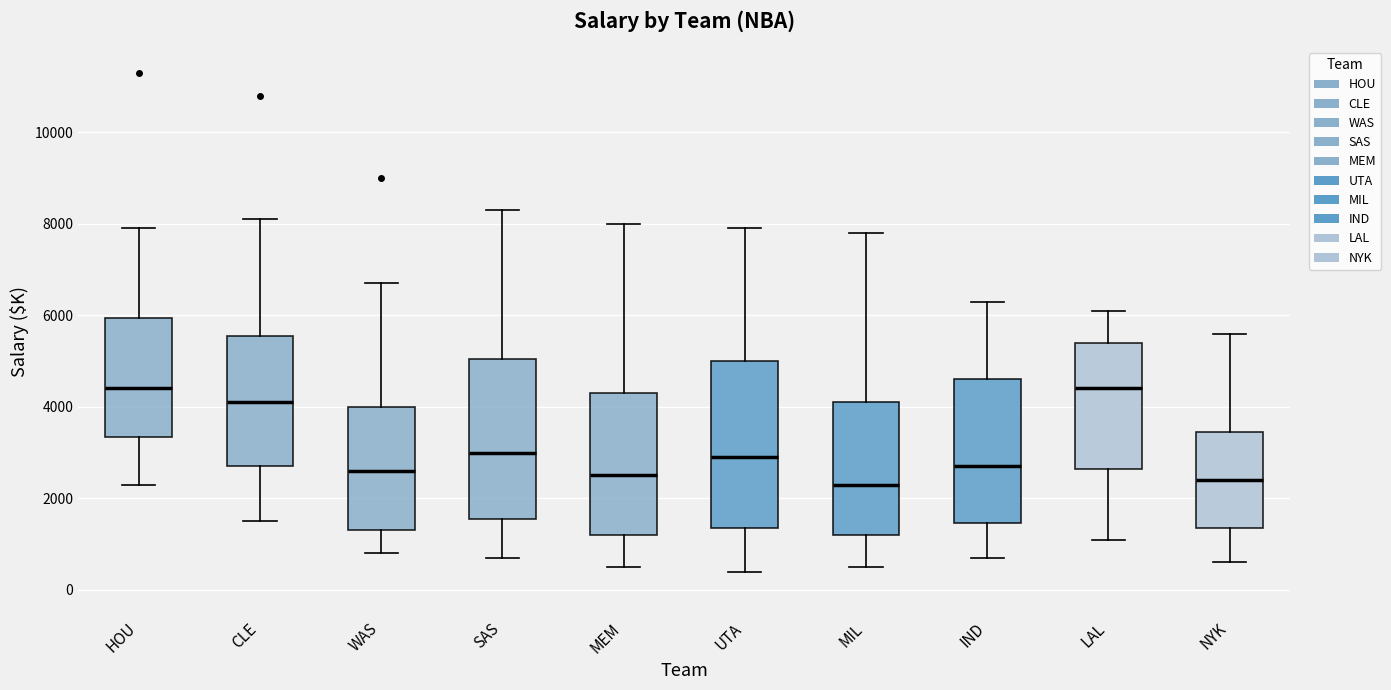

Reading left to right, transcribe this box plot: for each box, give where its median line is, the range the box spans, and where its two whiskers end, as read against the y-axis. The values are not printed on the chart, so give them approximately, as read against the axis.

HOU: median 4400, box 3400 to 6000, whiskers 2400 to 8000
CLE: median 4200, box 2800 to 5600, whiskers 1600 to 8200
WAS: median 2600, box 1400 to 4000, whiskers 800 to 6800
SAS: median 3000, box 1600 to 5000, whiskers 800 to 8400
MEM: median 2600, box 1200 to 4400, whiskers 600 to 8000
UTA: median 3000, box 1400 to 5000, whiskers 400 to 8000
MIL: median 2400, box 1200 to 4200, whiskers 600 to 7800
IND: median 2800, box 1400 to 4600, whiskers 800 to 6400
LAL: median 4400, box 2600 to 5400, whiskers 1200 to 6200
NYK: median 2400, box 1400 to 3400, whiskers 600 to 5600